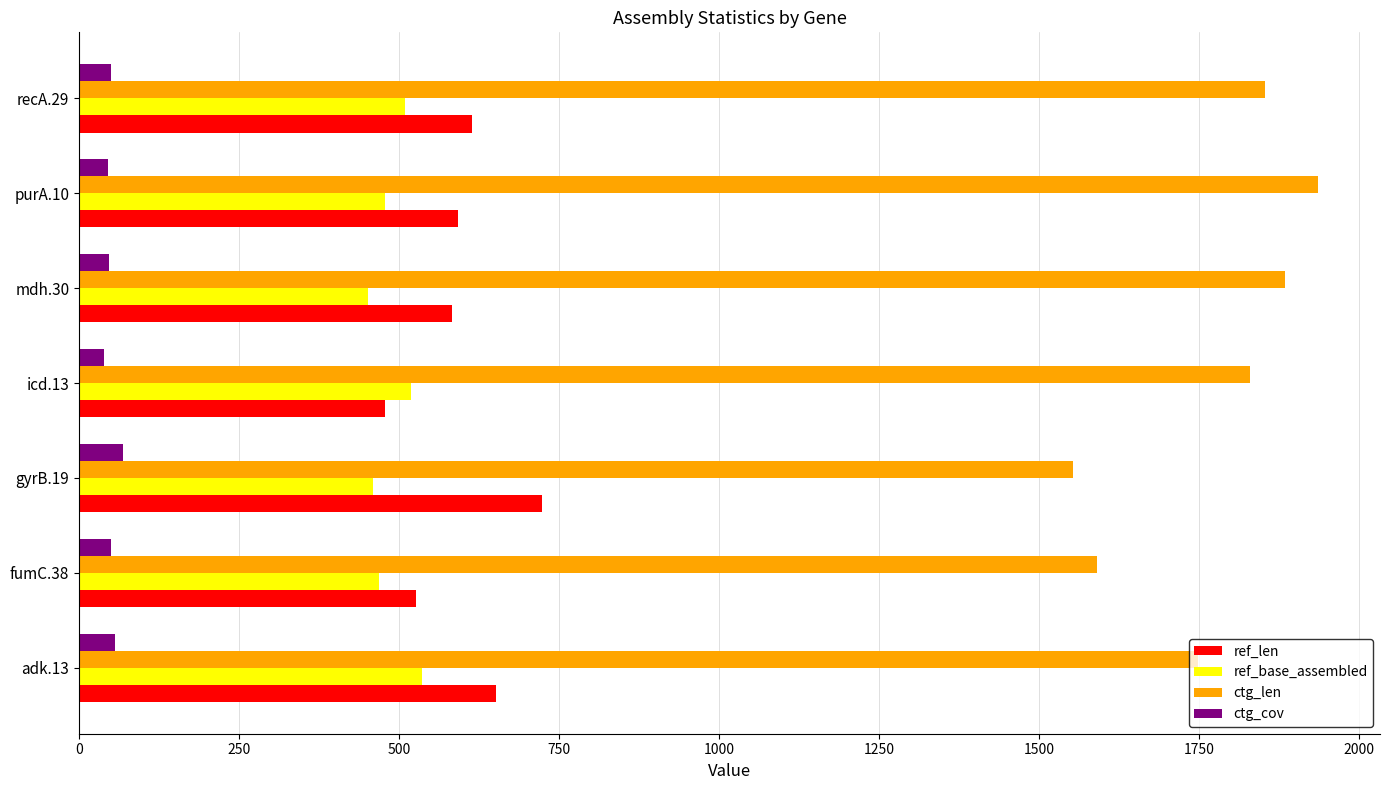

What is the difference between the maximum and minimum values in the ref_len series?

246.0